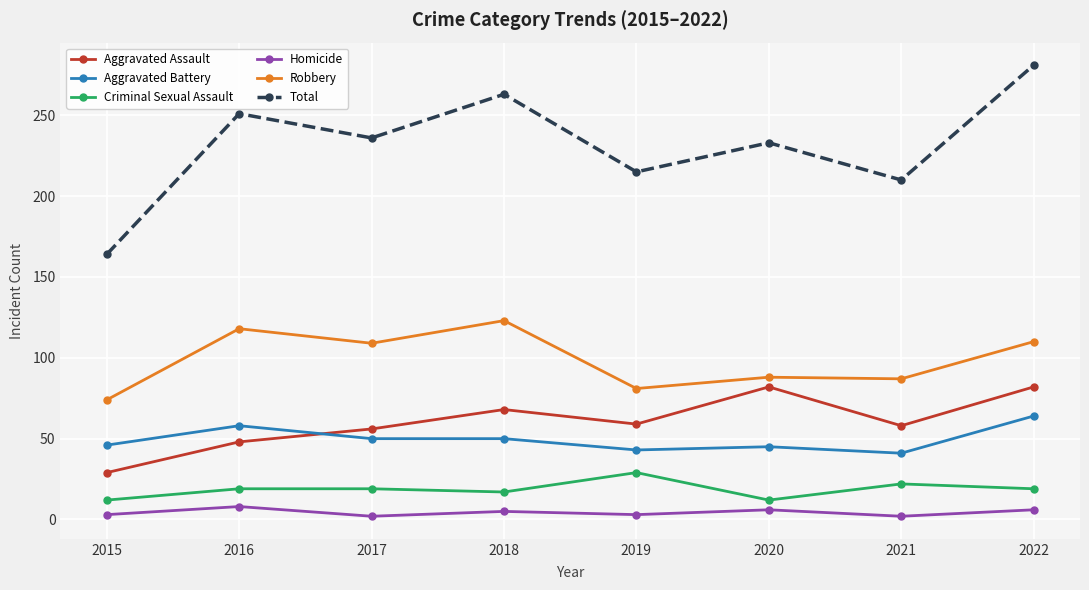

The value of Aggravated Assault at 2019 is 38. True or false?

False